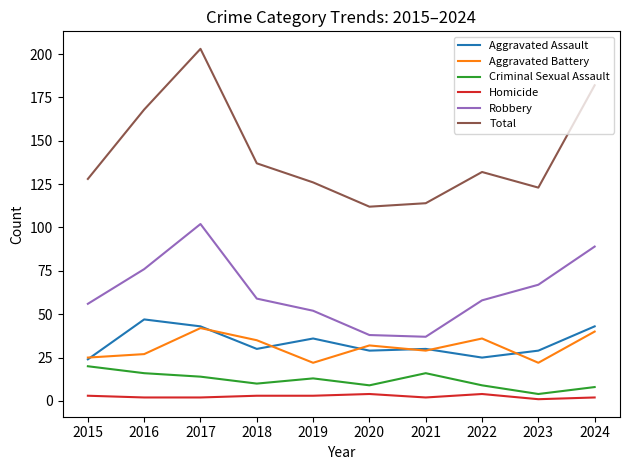

Where does the Aggravated Assault series first go above 30?

2016